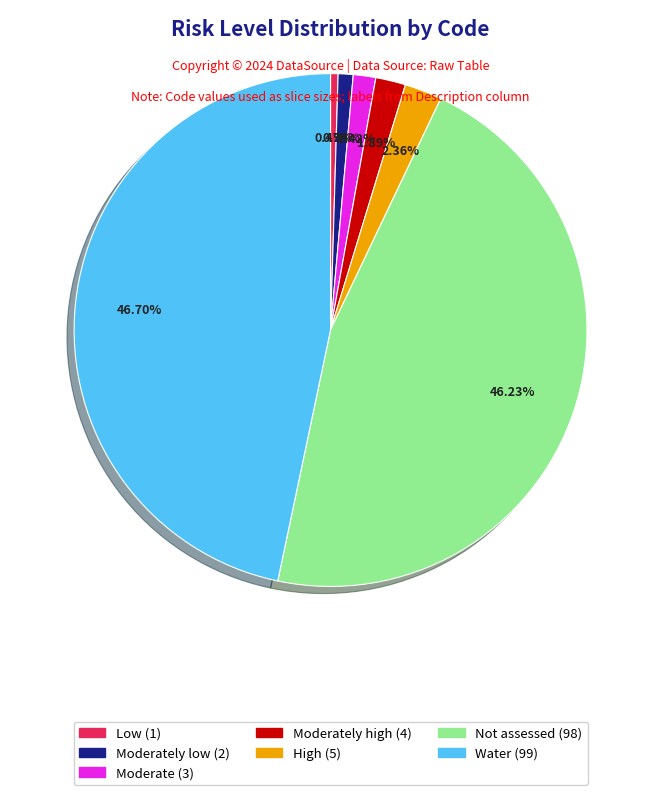

How many slices are in this pie chart?

7